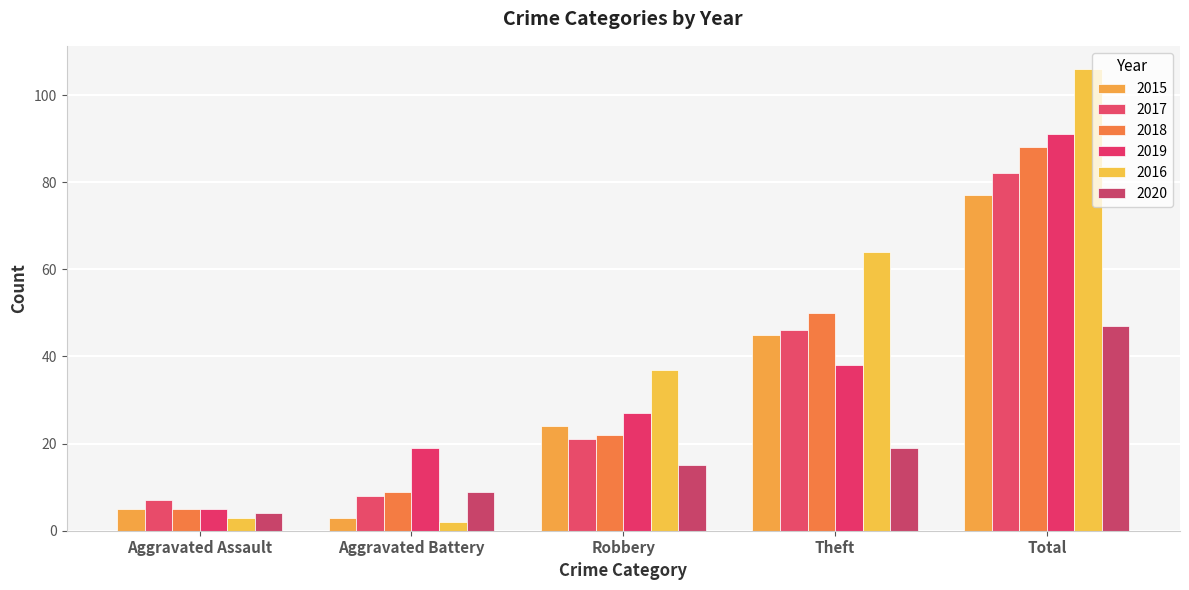

True or false: 2015 has a value of 5 at Aggravated Assault.

True